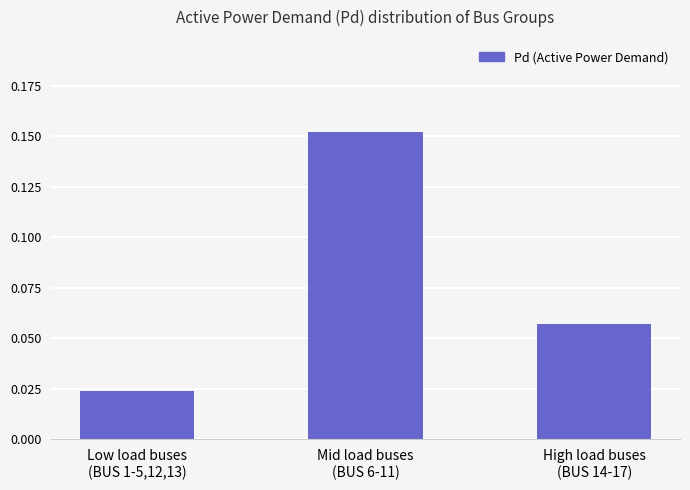

What is the label of the 2nd bar from the left?

Mid load buses
(BUS 6-11)